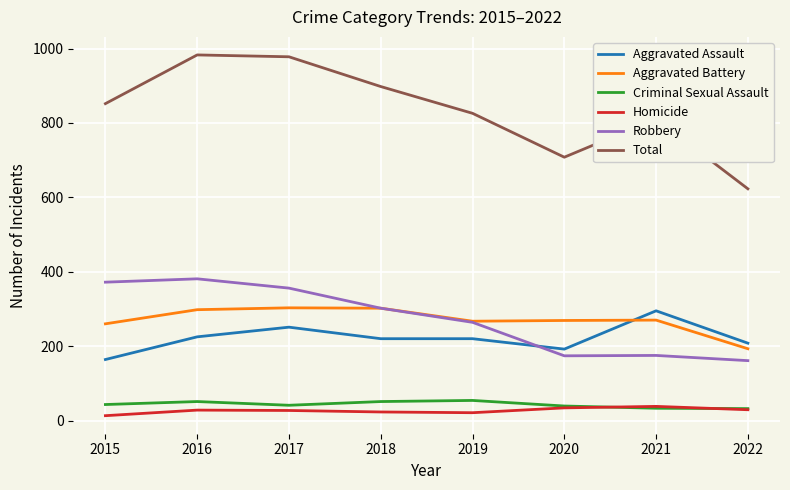

True or false: Total and Robbery intersect in this chart.

False